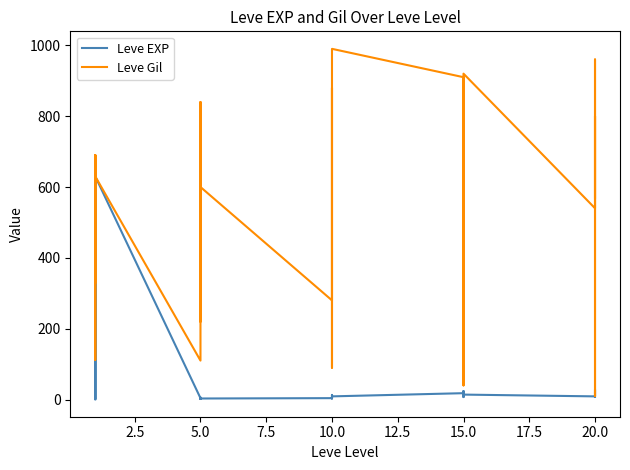

What is the minimum value for Leve Gil?

10